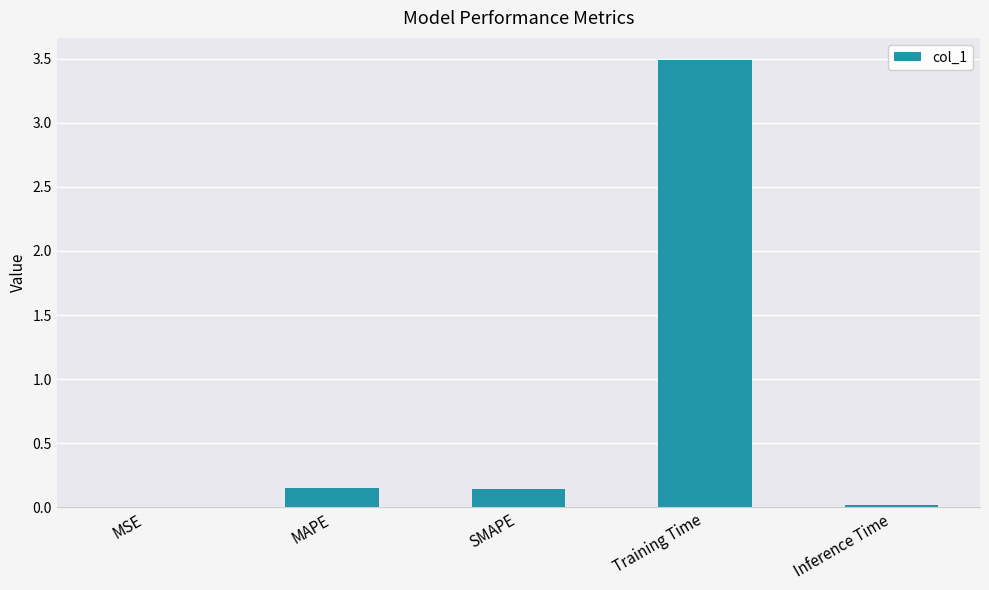

What is the approximate value at Training Time?

3.5